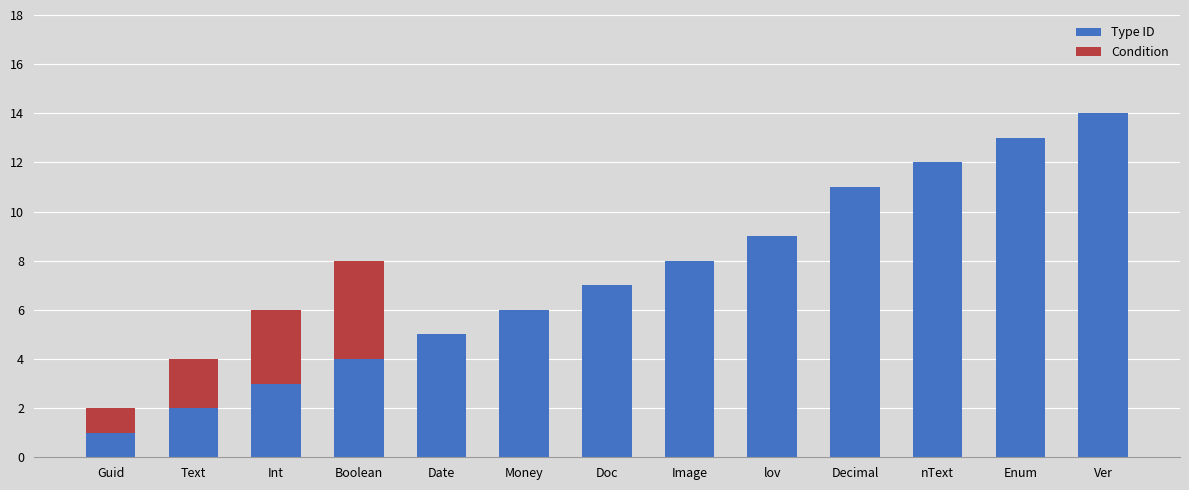

What is the sum of the Type ID values at nText and lov?

21